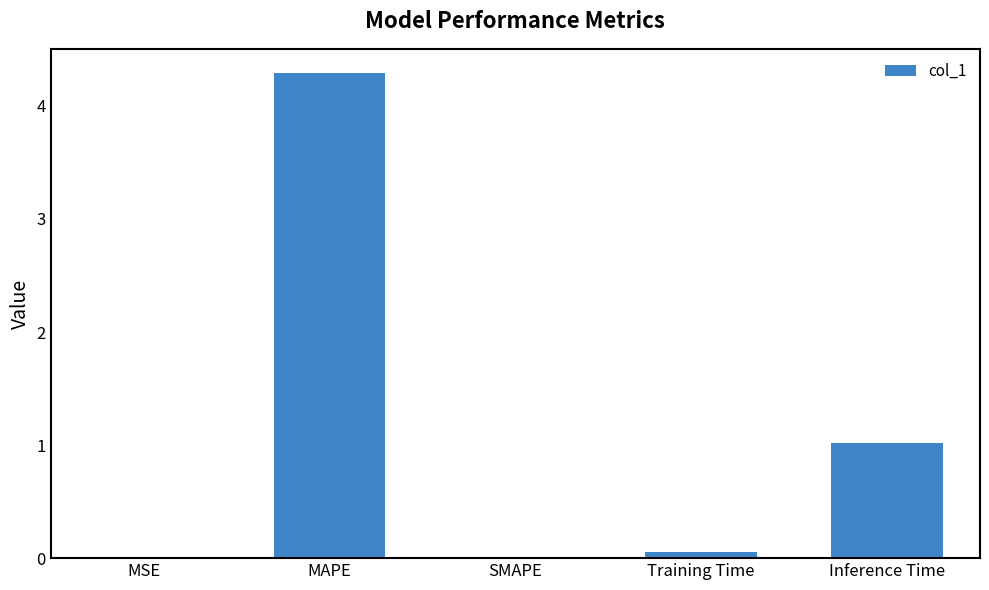

Approximately how many times larger is the value at Inference Time compared to MAPE?

0.2